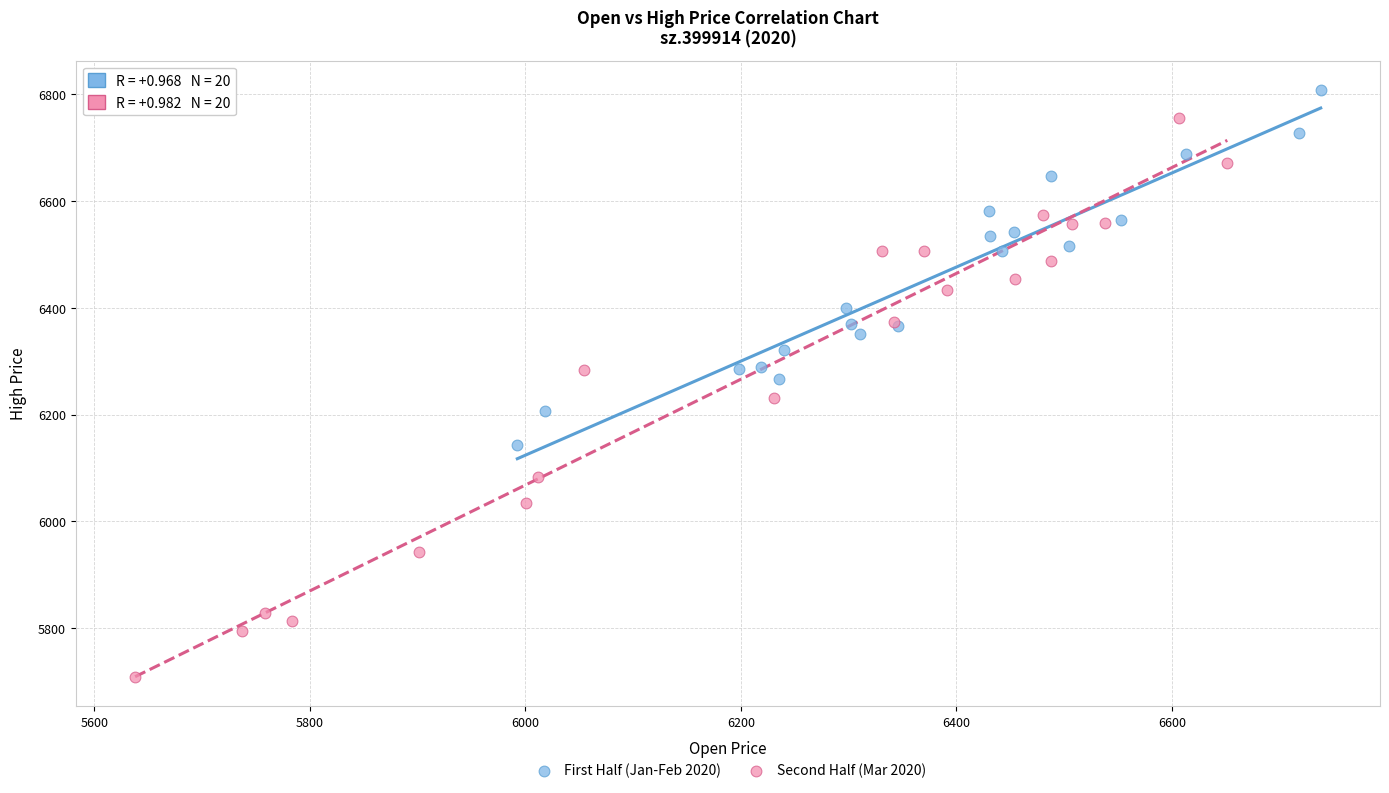

Which series reaches the minimum Y coordinate?

Second Half (Mar 2020)